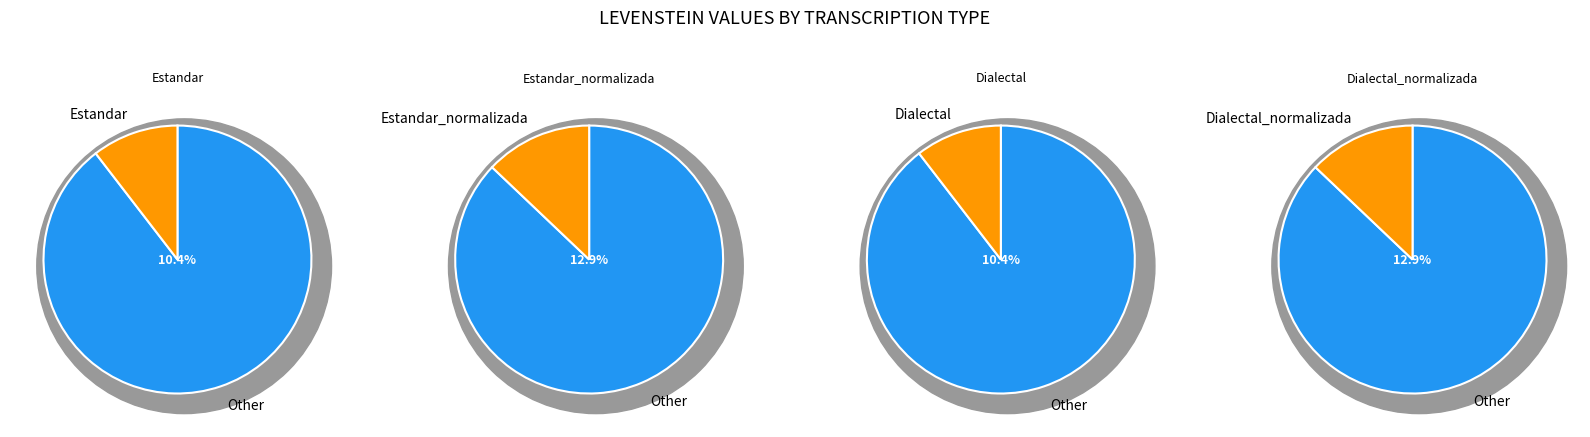

What is the change in value from Dialectal to Dialectal_normalizada?

+2.5